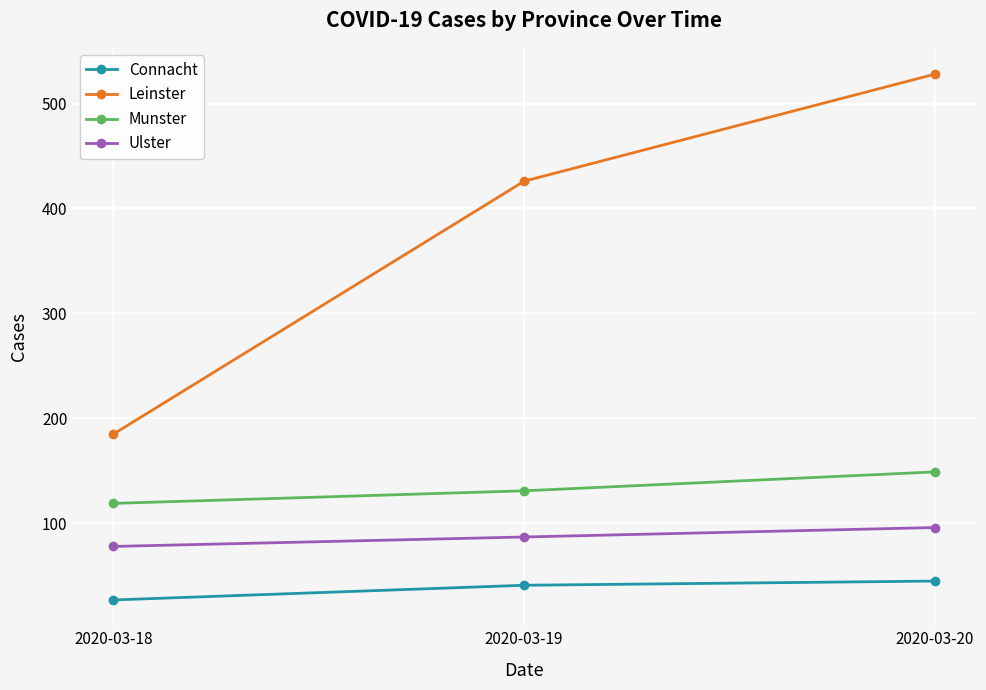

Reading left to right, transcribe all the data shown in this chart.

Connacht: 27	41	45
Leinster: 185	426	528
Munster: 119	131	149
Ulster: 78	87	96